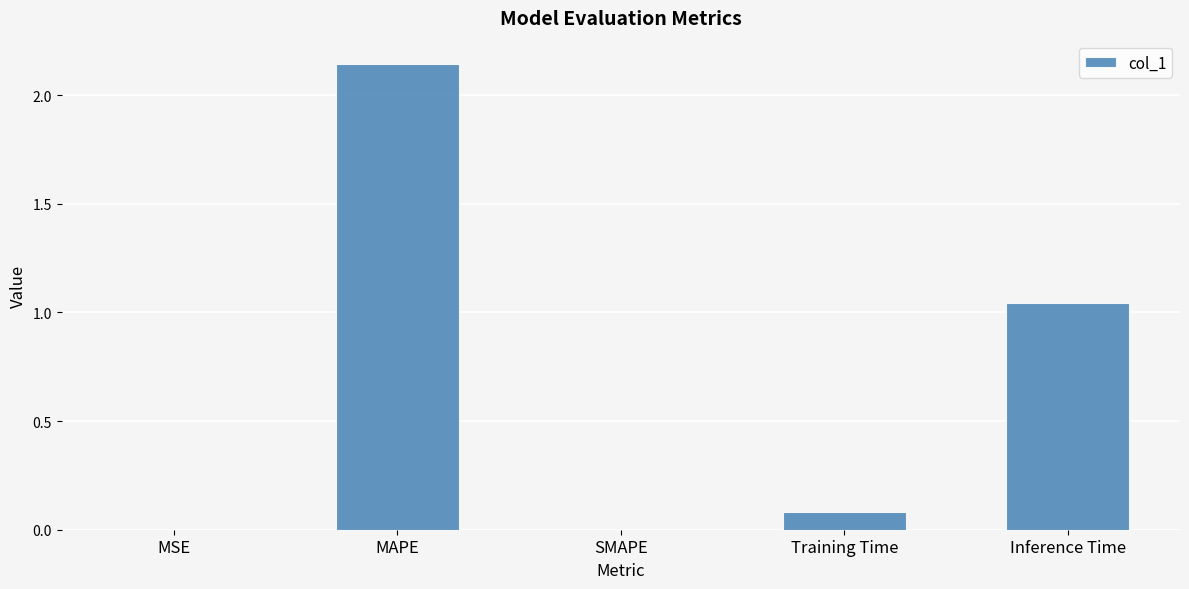

Where is the data nearest to the value 1?

Inference Time